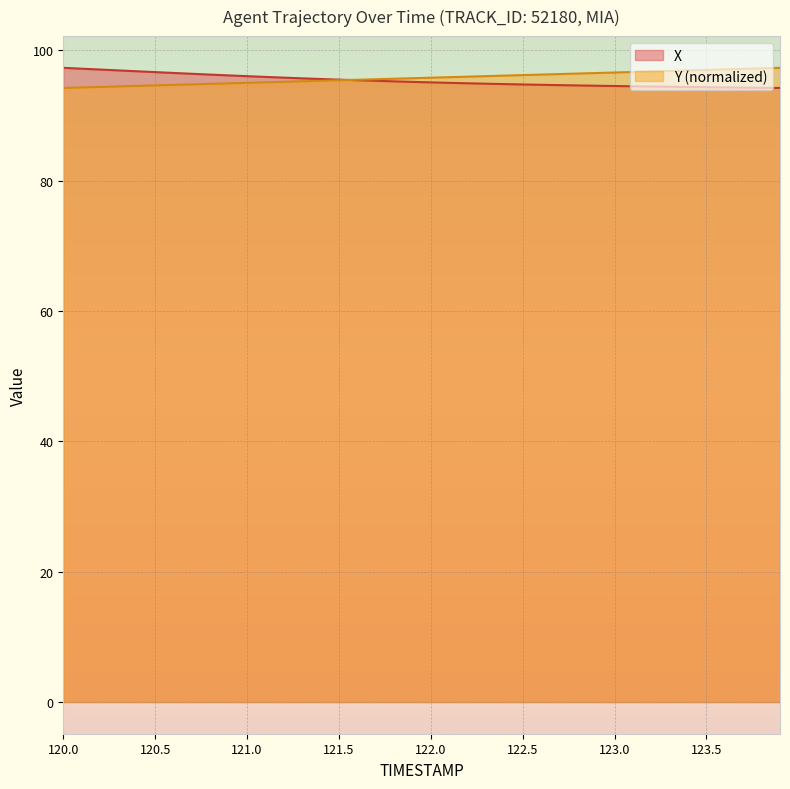

The X series shows 95.3 at 121.7. True or false?

True